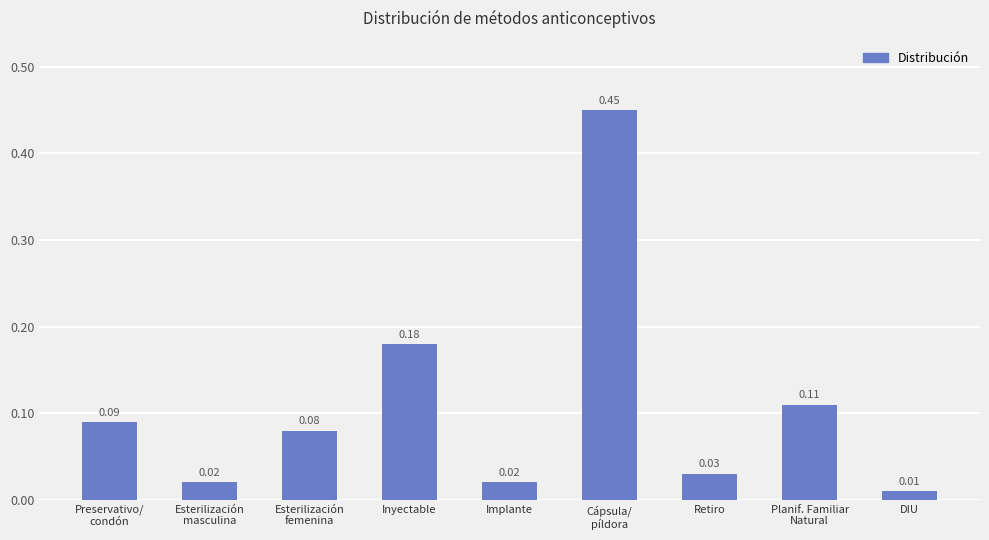

Which label corresponds to the largest value in the chart?

Cápsula/
píldora